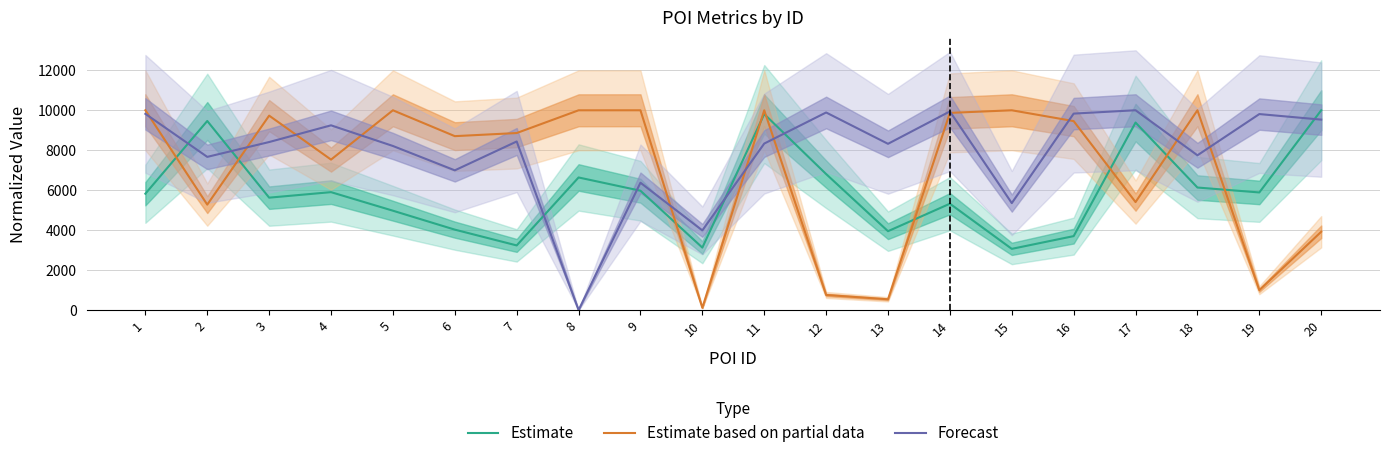

What is the spread (max minus min) of values at 10?

3873.4